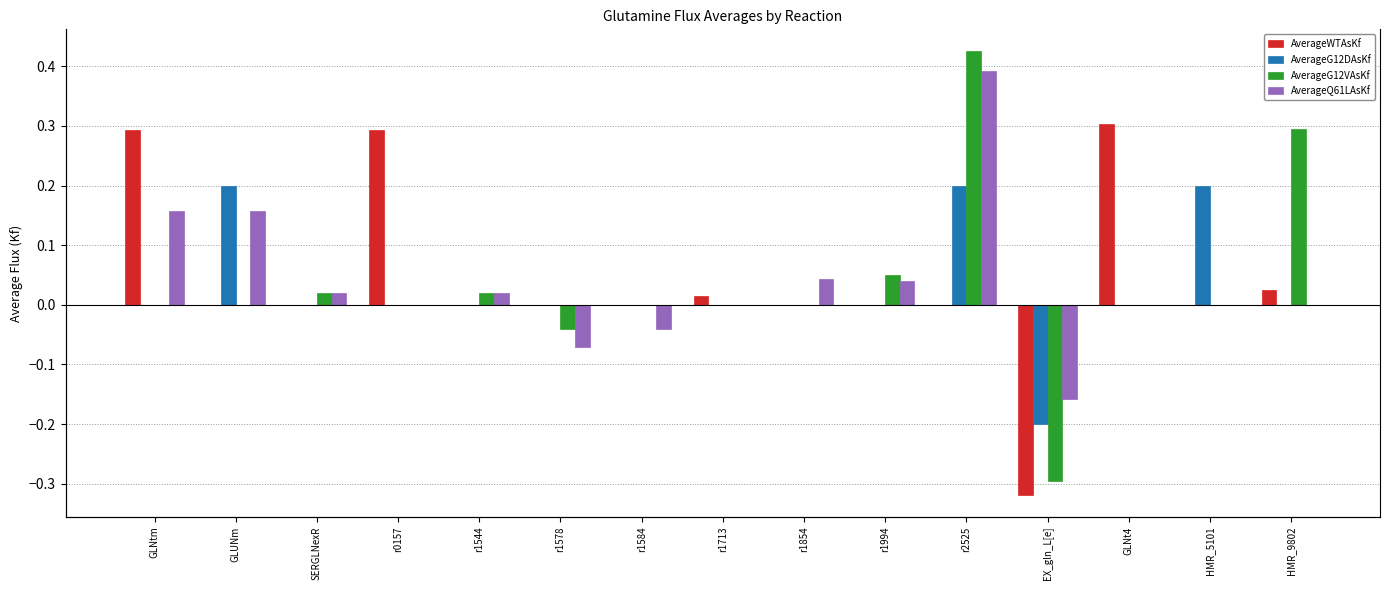

Rank the series at EX_gln_L[e] from lowest to highest value.

AverageWTAsKf, AverageG12VAsKf, AverageG12DAsKf, AverageQ61LAsKf